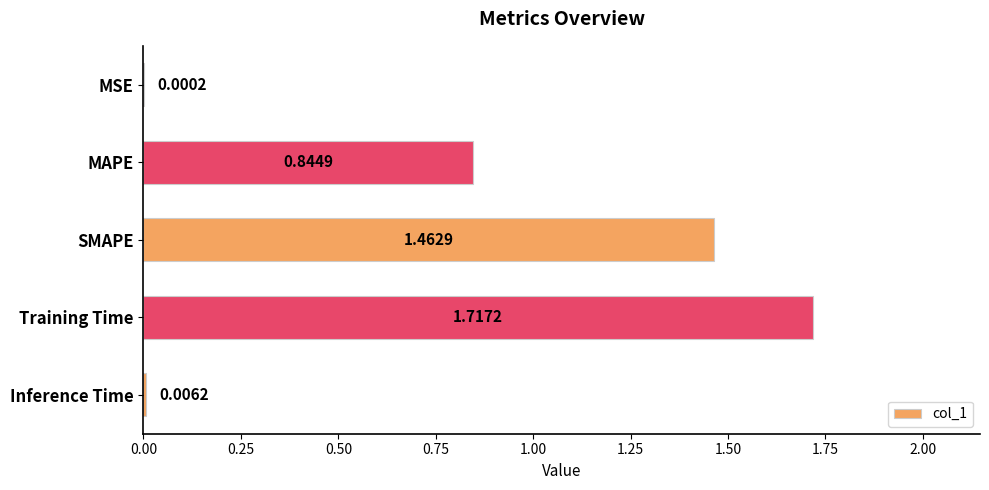

Which has a higher value, Training Time or MSE?

Training Time